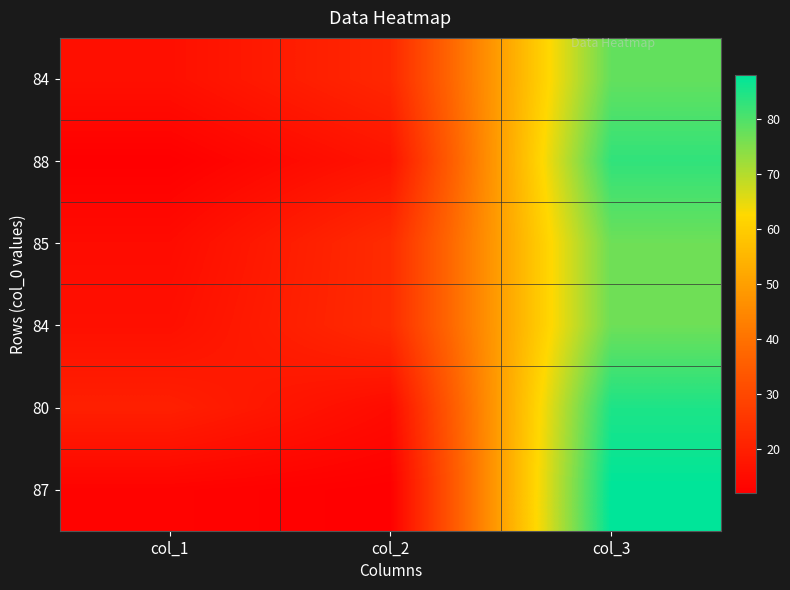

What is the spread (max minus min) of values at col_2?

11